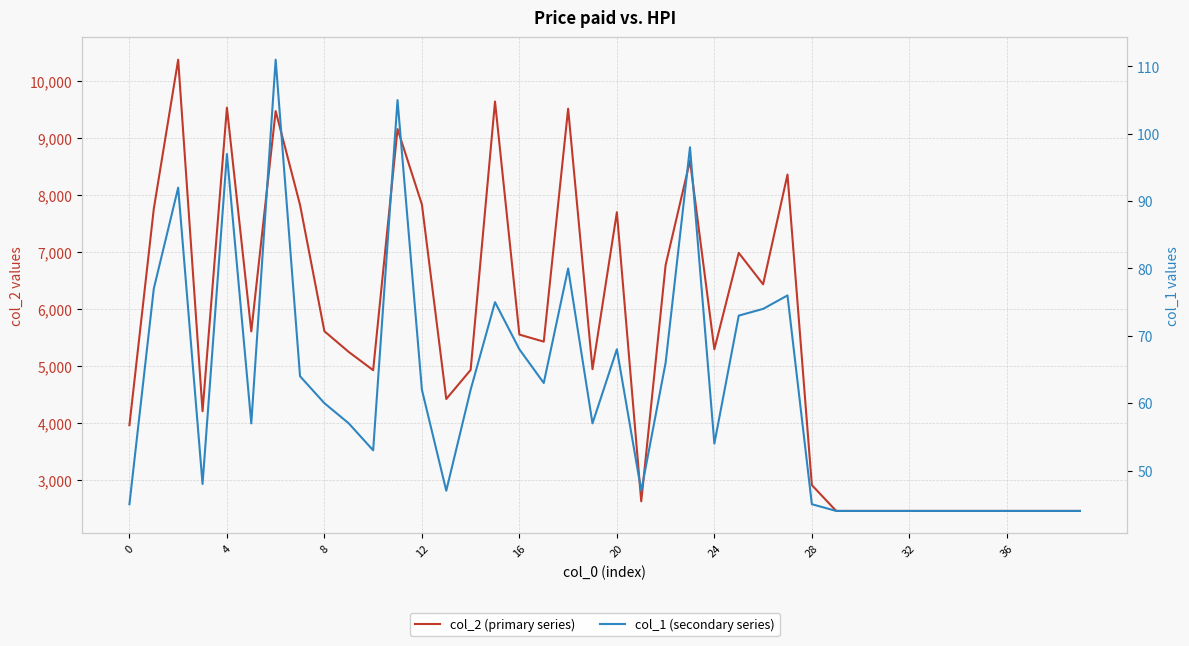

Is it true that col_2 (primary series) equals 8891 at 16?

False